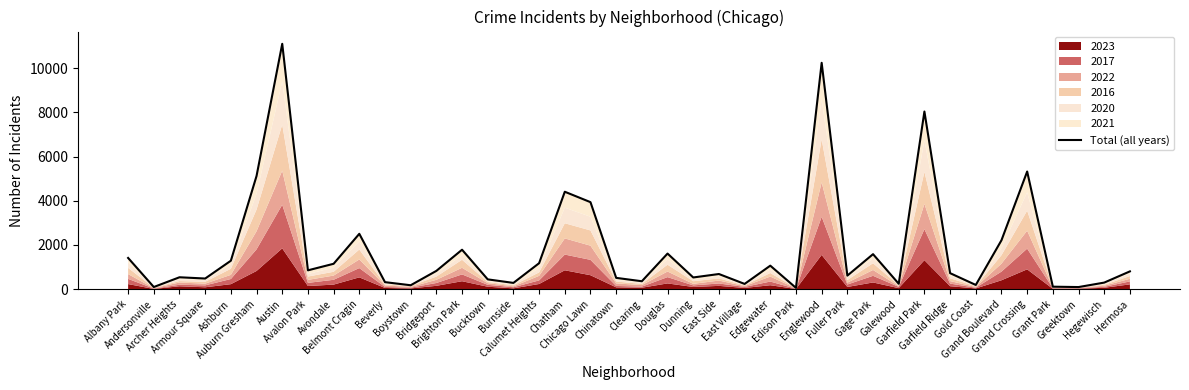

Rank the categories by value from lowest to highest.

Edison Park, Greektown, Andersonville, Grant Park, Boystown, Gold Coast, East Village, Galewood, Burnside, Hegewisch, Beverly, Clearing, Bucktown, Armour Square, Chinatown, Dunning, Archer Heights, Fuller Park, East Side, Garfield Ridge, Hermosa, Bridgeport, Avalon Park, Edgewater, Avondale, Calumet Heights, Ashburn, Albany Park, Gage Park, Douglas, Brighton Park, Grand Boulevard, Belmont Cragin, Chicago Lawn, Chatham, Auburn Gresham, Grand Crossing, Garfield Park, Englewood, Austin